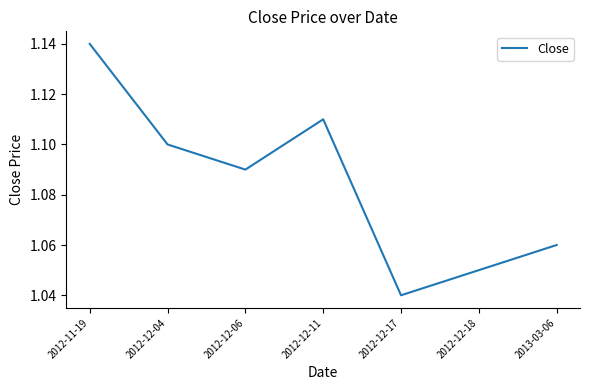

Between 2012-12-17 and 2012-12-18, which is larger?

2012-12-18